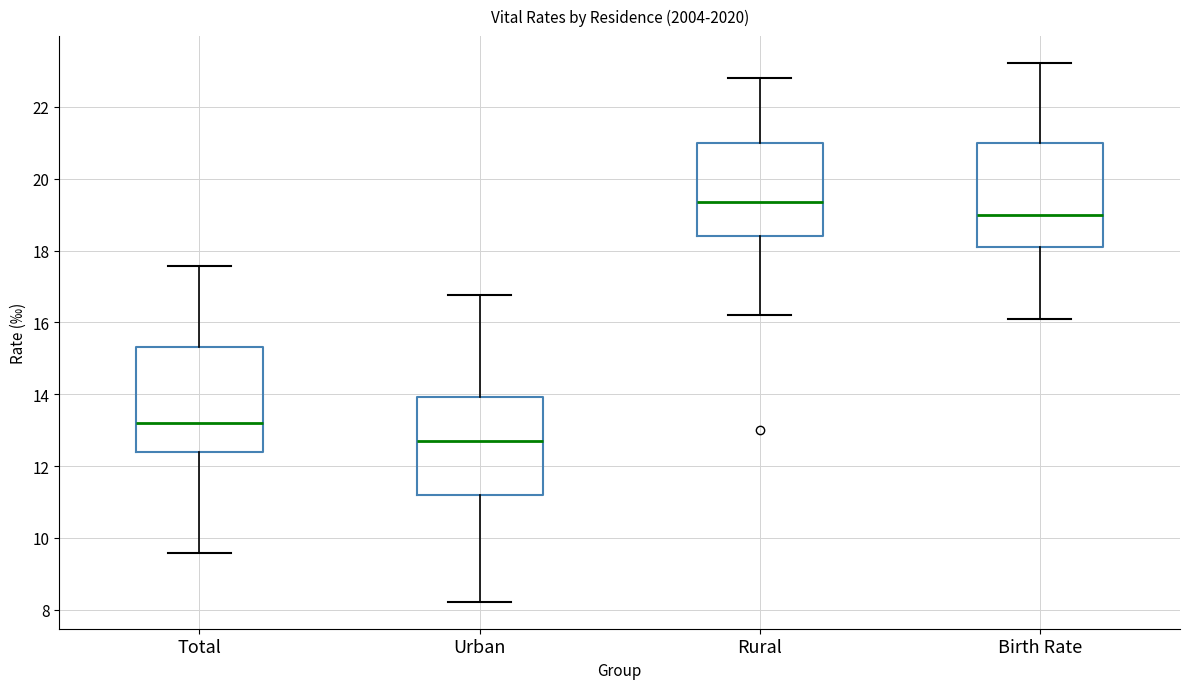

Where does the lower whisker of the box for Rural end on the y-axis? The values are not printed on the chart, so give them approximately, as read against the axis.

16.2